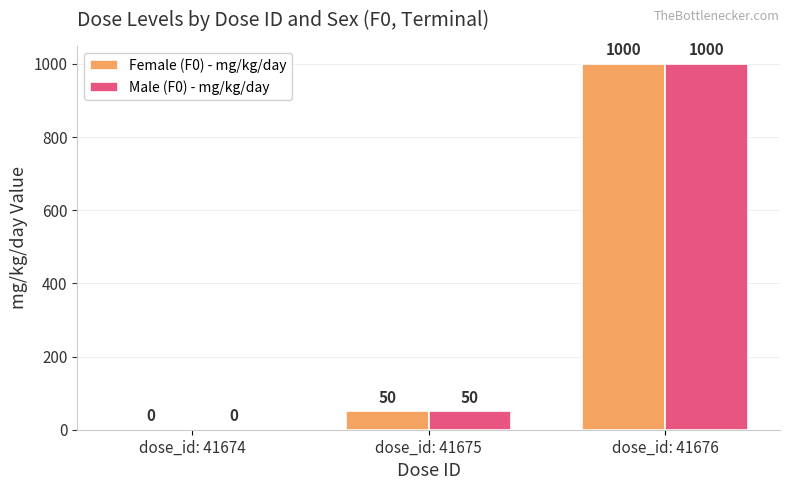

At which label does Male (F0) - mg/kg/day reach its peak?

dose_id: 41676